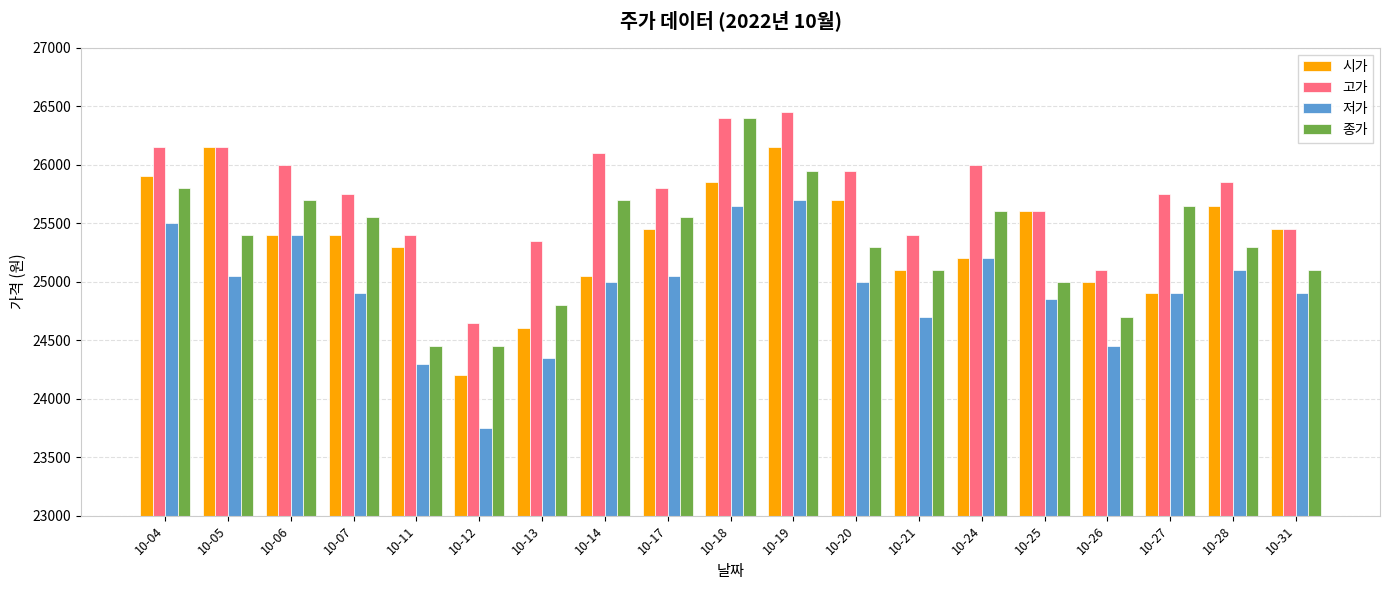

What are all the series names shown in the legend?

시가, 고가, 저가, 종가